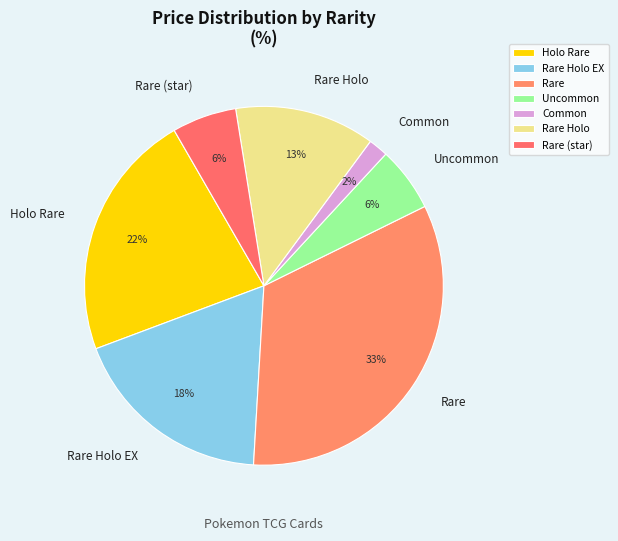

Combined, do Rare and Common account for over 50%?

No